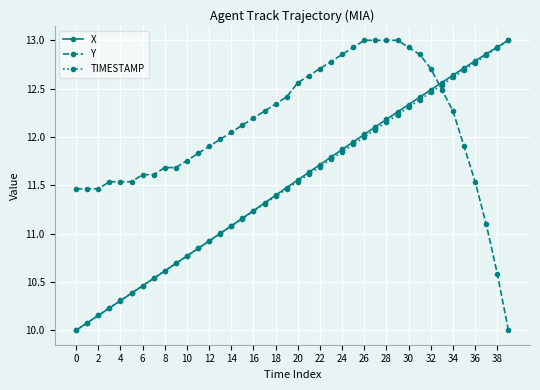

True or false: TIMESTAMP has more than 0 interior local peaks.

False